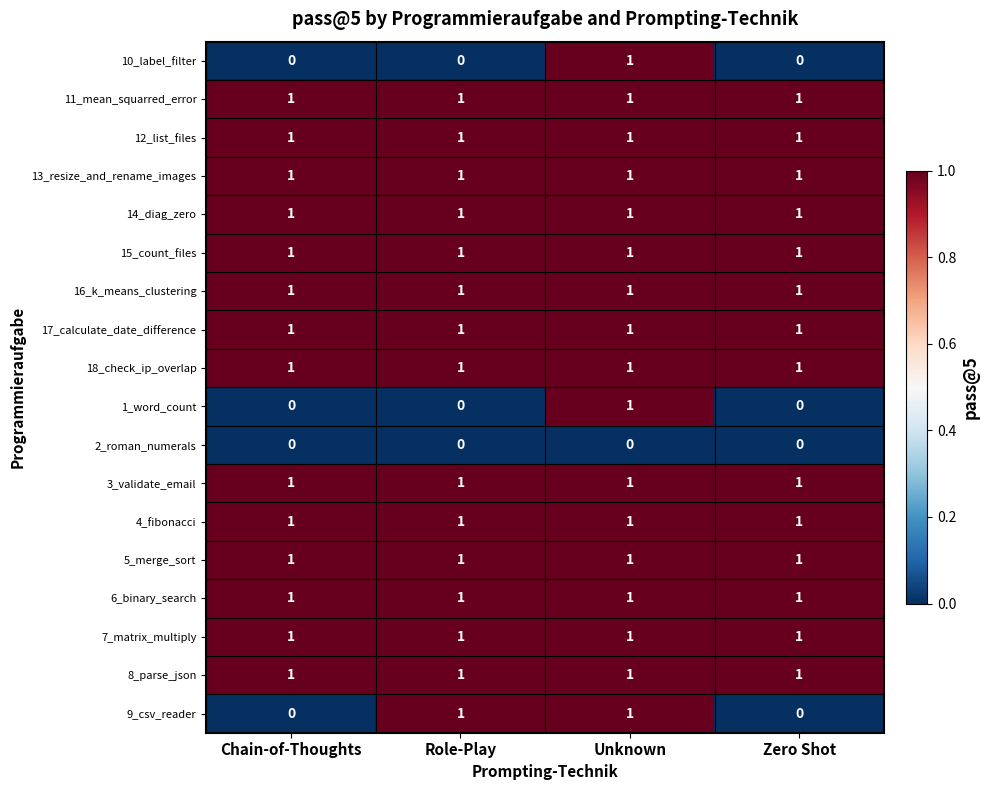

What is the total value across all series at Zero Shot?

14